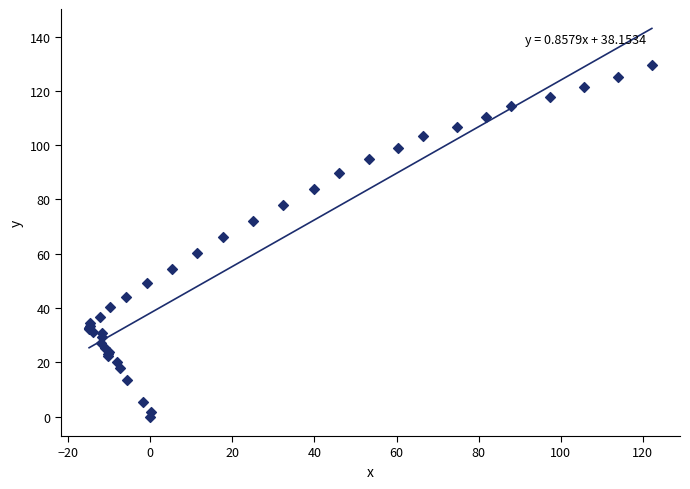

What Y value in the scatter plot is closest to 64?

66.1